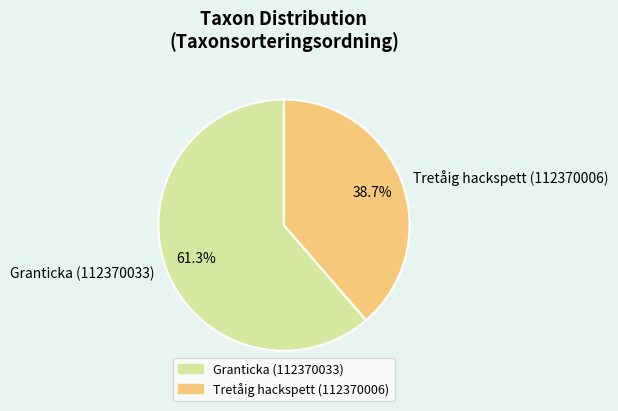

To the nearest percent, what is the difference between the Granticka (112370033) and Tretåig hackspett (112370006) slice percentages?

23%